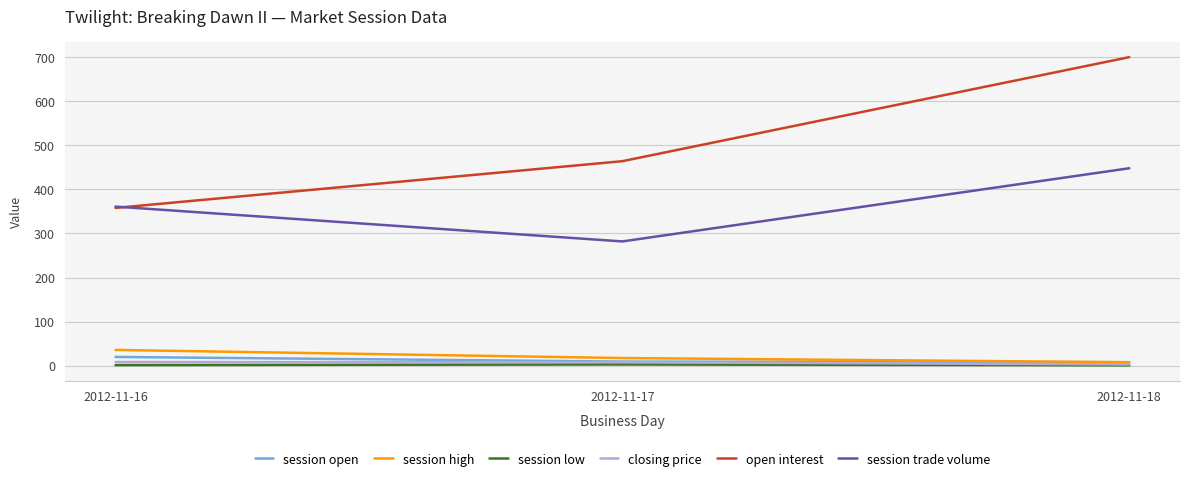

What is the difference between the highest and lowest values at 2012-11-16?

359.5